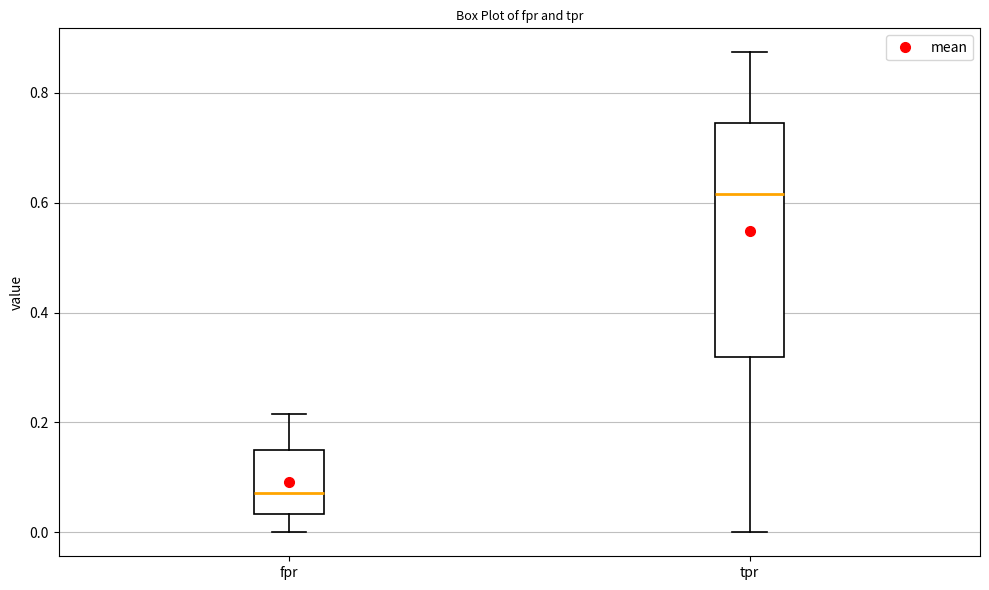

Reading left to right, transcribe this box plot: for each box, give where its median line is, the range the box spans, and where its two whiskers end, as read against the y-axis. The values are not printed on the chart, so give them approximately, as read against the axis.

fpr: median 0.08, box 0.04 to 0.16, whiskers 0.00 to 0.22
tpr: median 0.62, box 0.32 to 0.74, whiskers 0.00 to 0.88